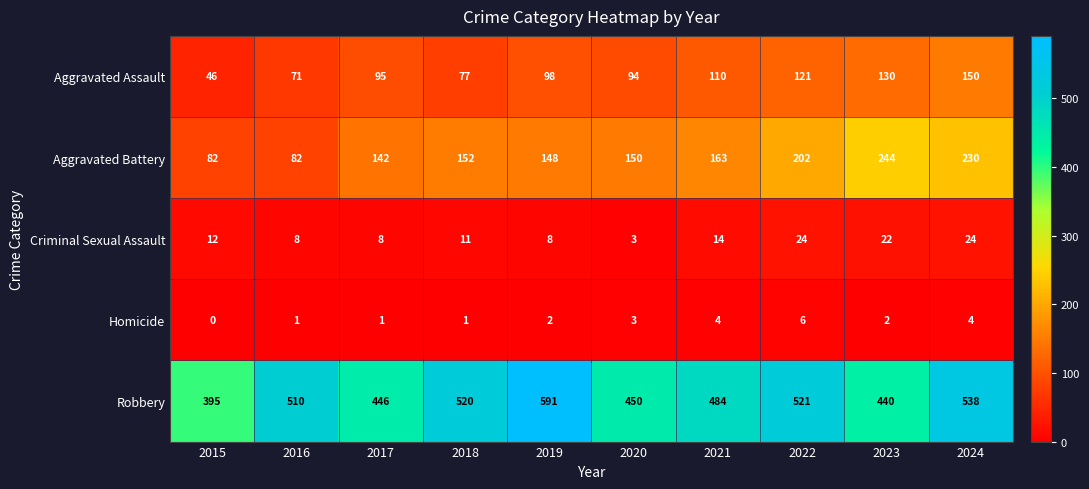

True or false: Criminal Sexual Assault has a value of 24 at 2022.

True